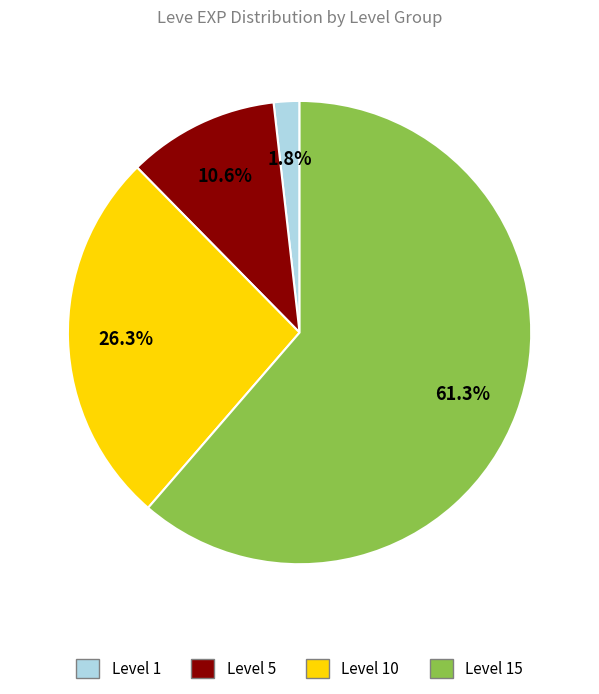

Is there any slice that represents more than half of the pie?

Yes